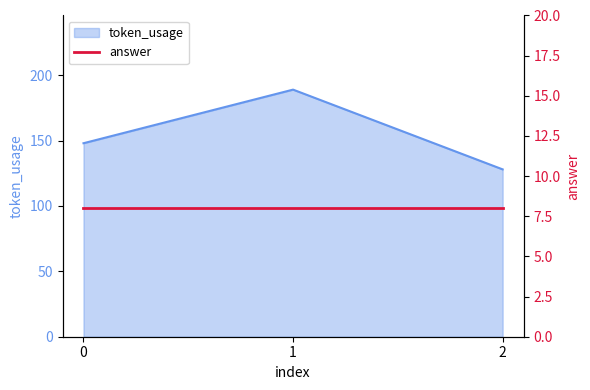

How many values in the token_usage series are below 148?

1